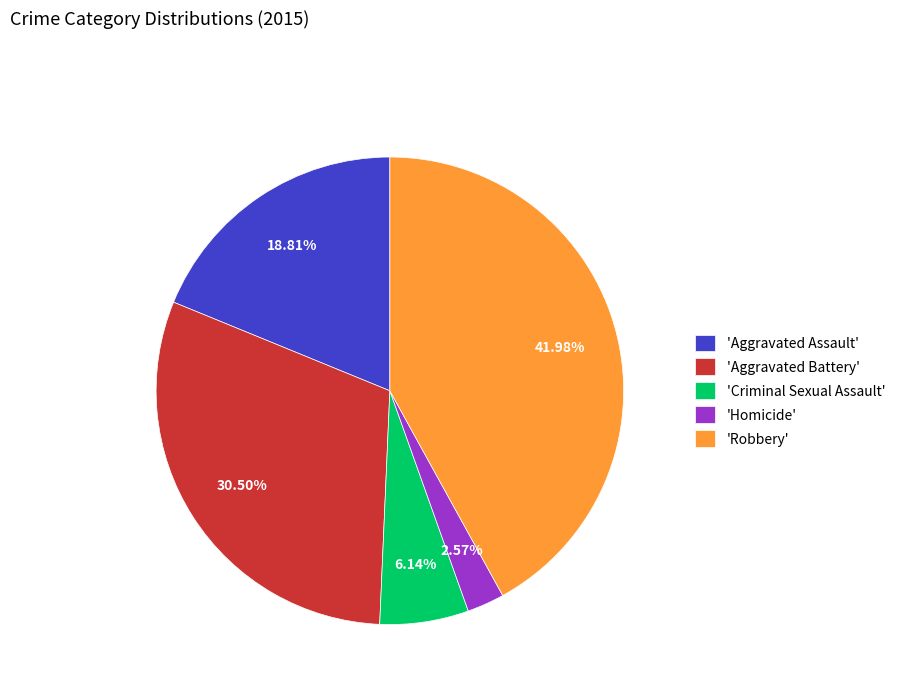

Between 'Criminal Sexual Assault' and 'Robbery', which is larger?

'Robbery'